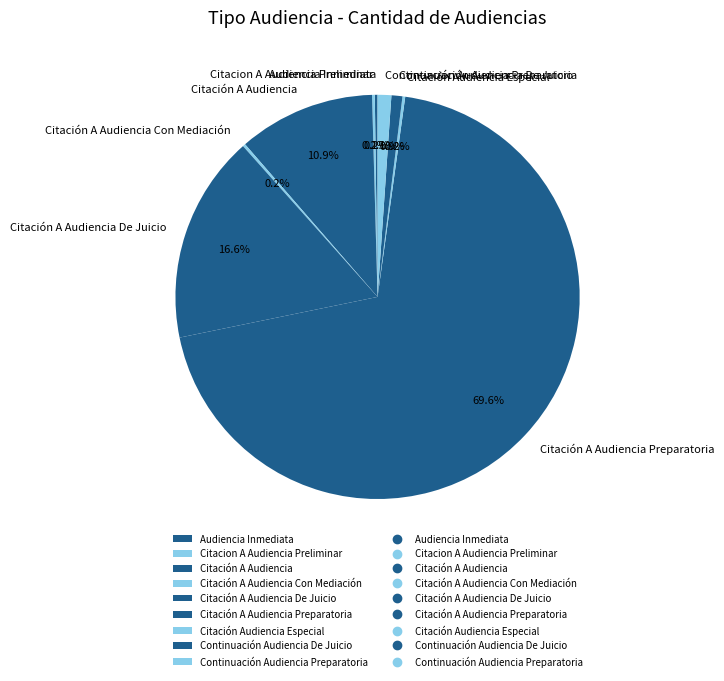

What is the largest slice in the pie chart?

Citación A Audiencia Preparatoria